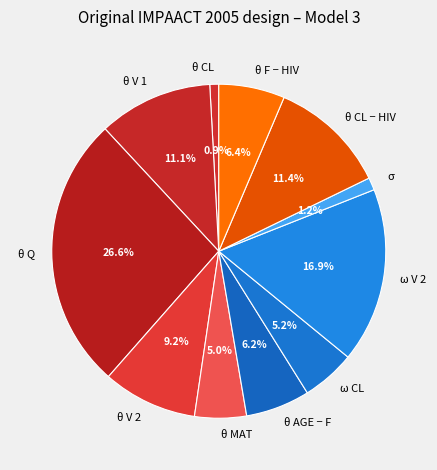

To the nearest percent, what is the average slice percentage?

9%